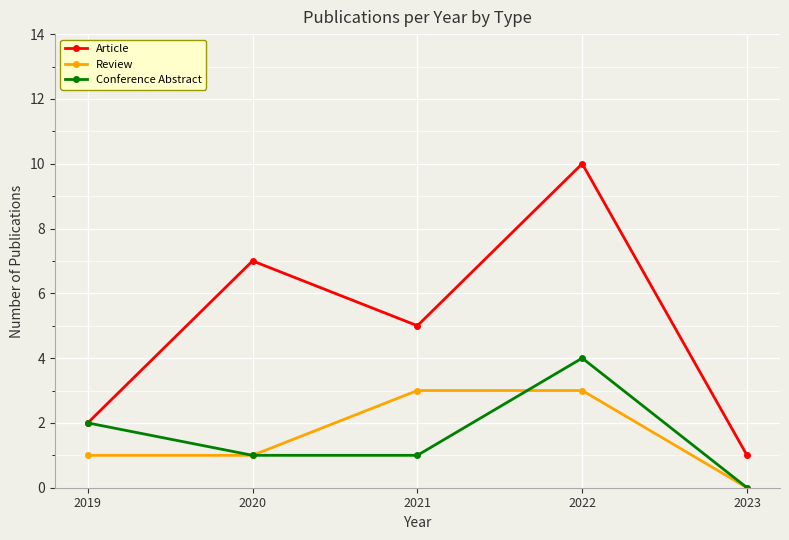

The value of Conference Abstract at 2022 is 4. True or false?

True